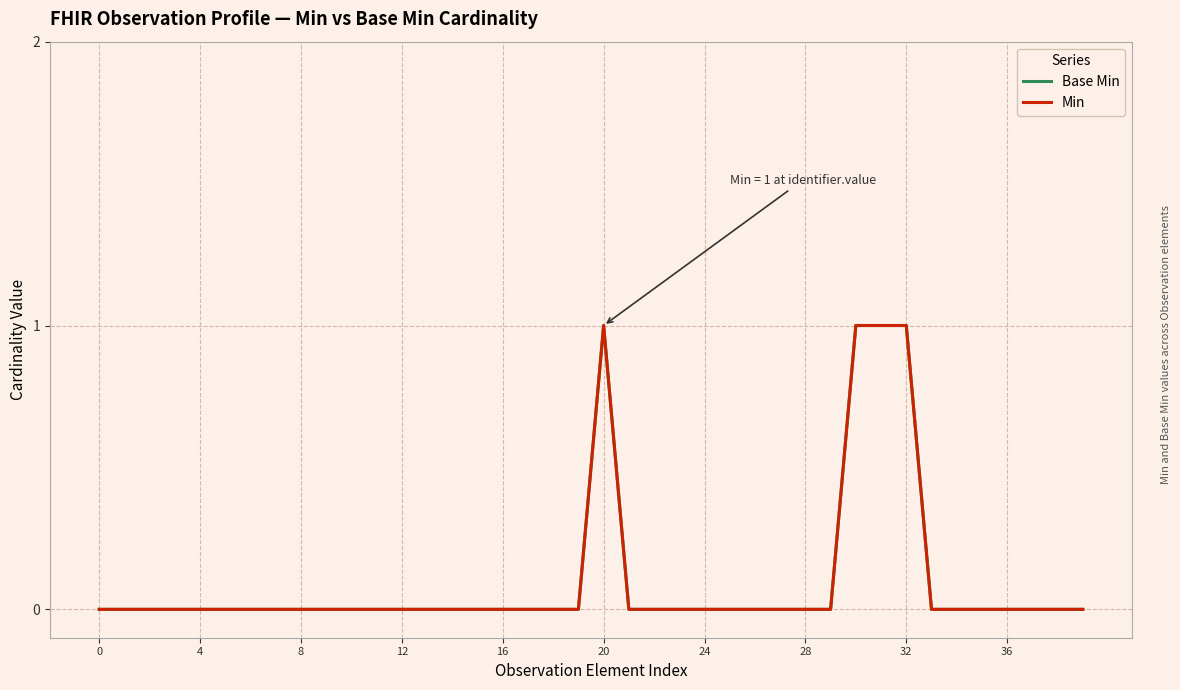

Where is the first local maximum for Min?

20